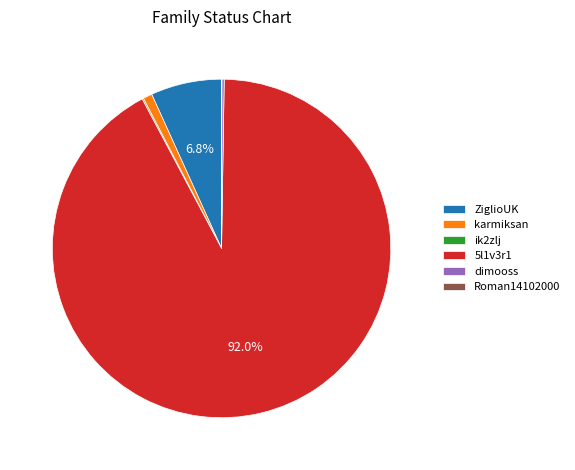

Combined, do ZiglioUK and 5l1v3r1 account for over 50%?

Yes